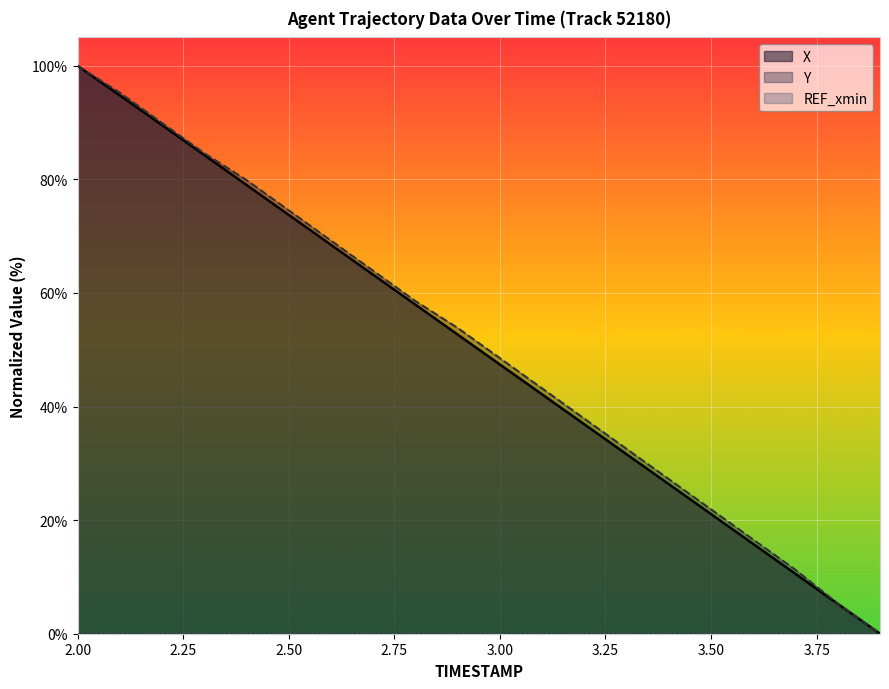

Which series has the largest total across all categories?

Y